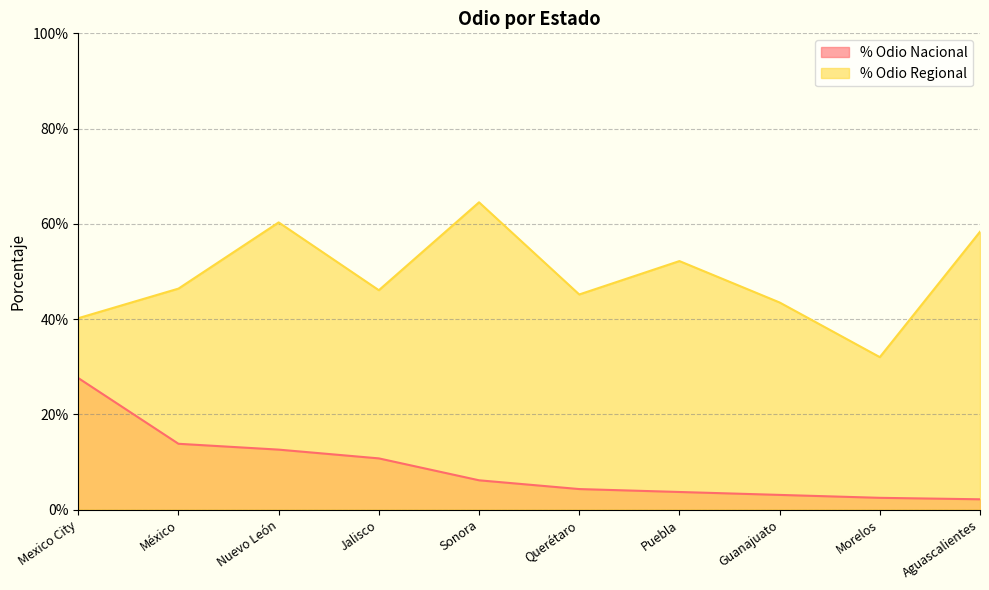

True or false: % Odio Nacional has a value of 0.0 at Puebla.

True